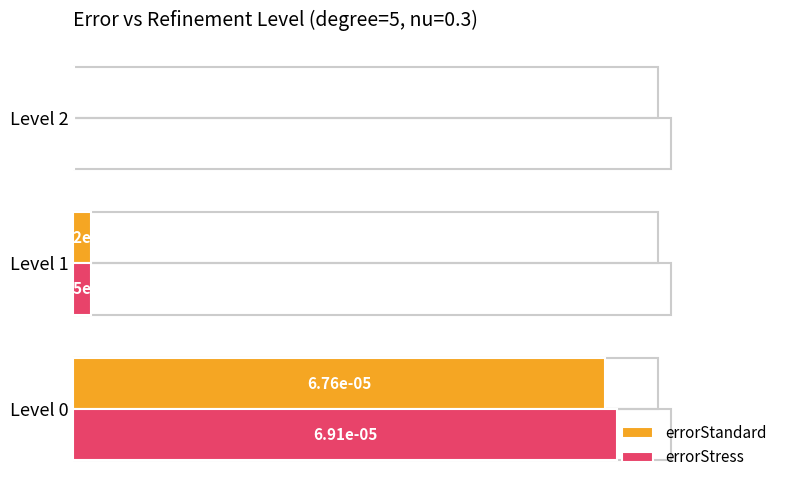

Rank the categories by errorStress value from lowest to highest.

2, 1, 0